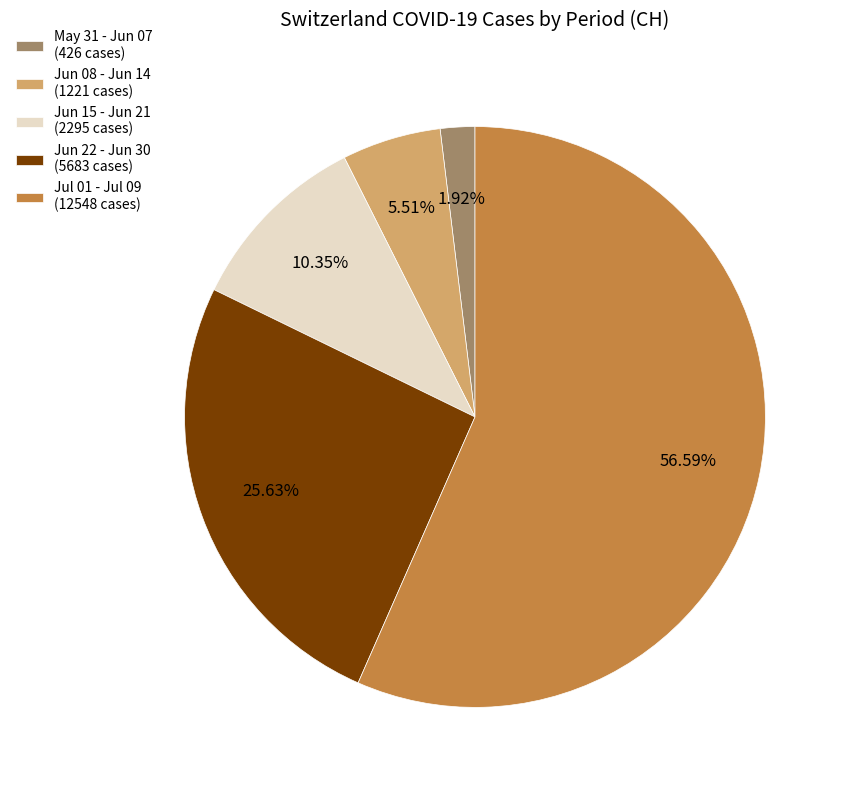

Is there a majority slice in this chart?

Yes